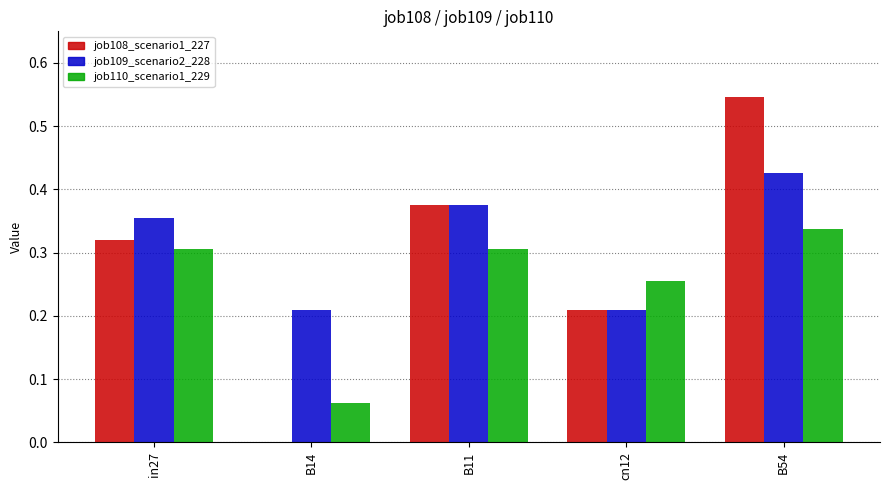

Which series has the largest range (max minus min)?

job108_scenario1_227